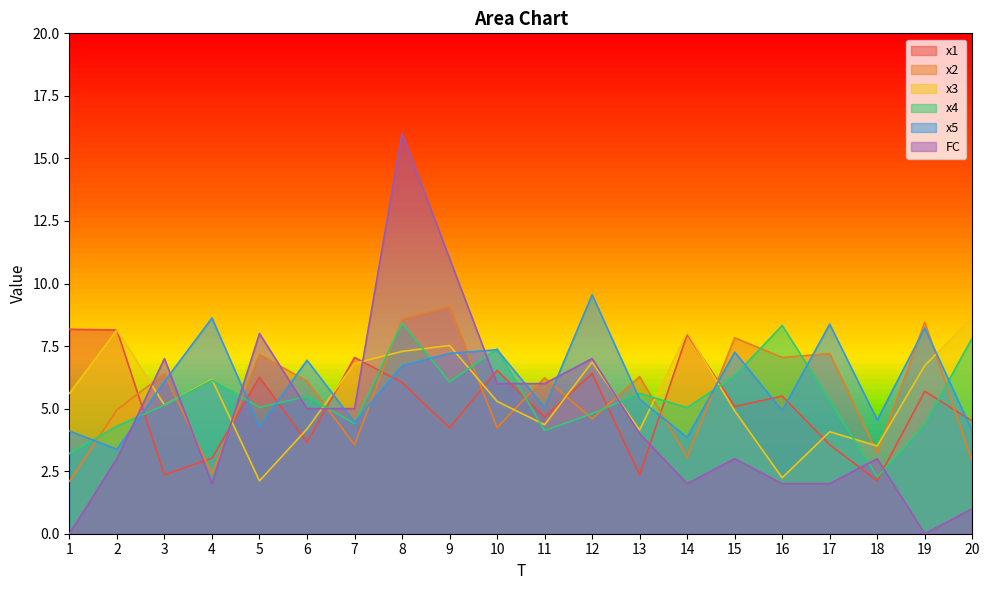

List the series in order of their peak value, lowest first.

x1, x4, x3, x2, x5, FC